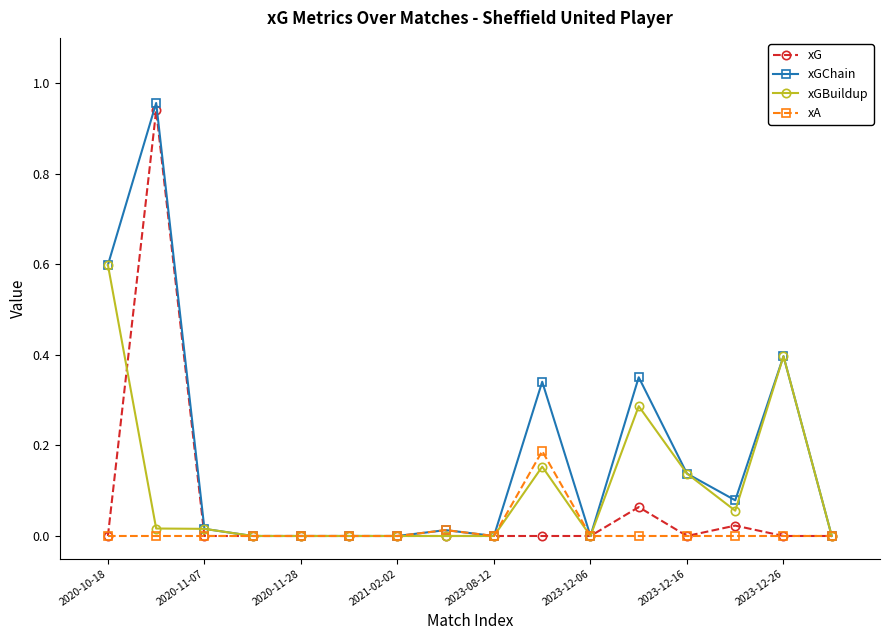

List the series in order of their overall mean, lowest first.

xA, xG, xGBuildup, xGChain